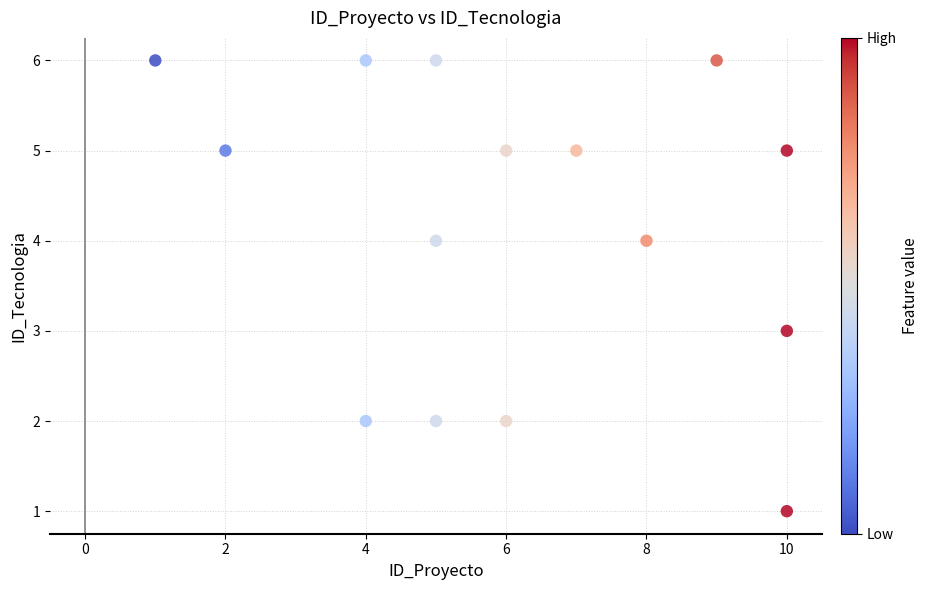

What is the range of Y values (max minus min)?

5